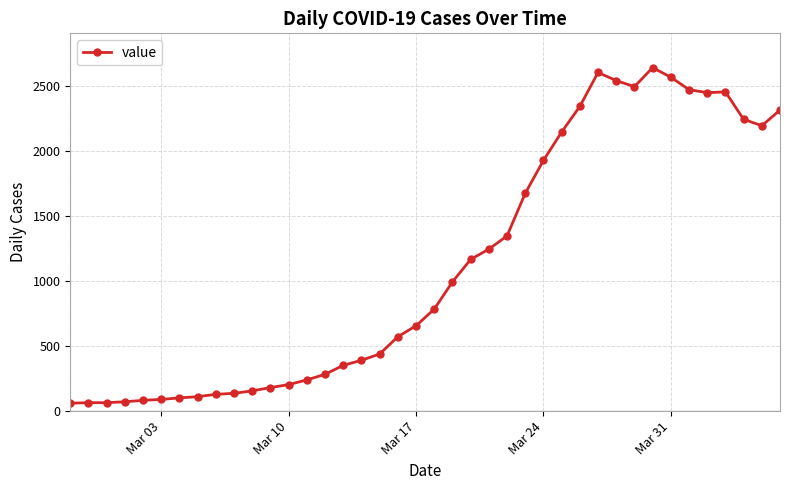

How many values are below 784?

20